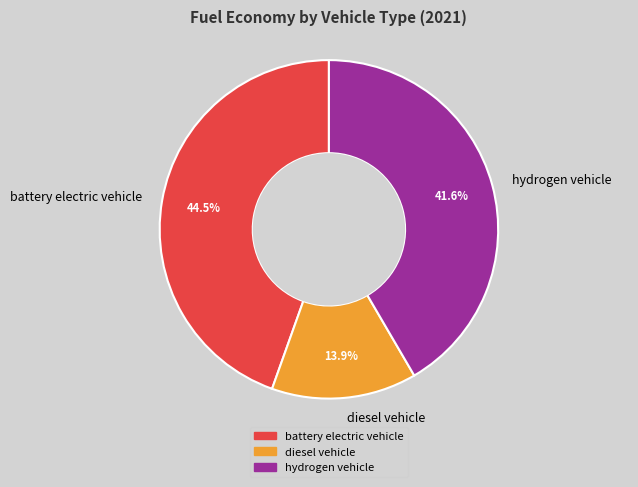

Is the sum of battery electric vehicle and diesel vehicle greater than half?

Yes